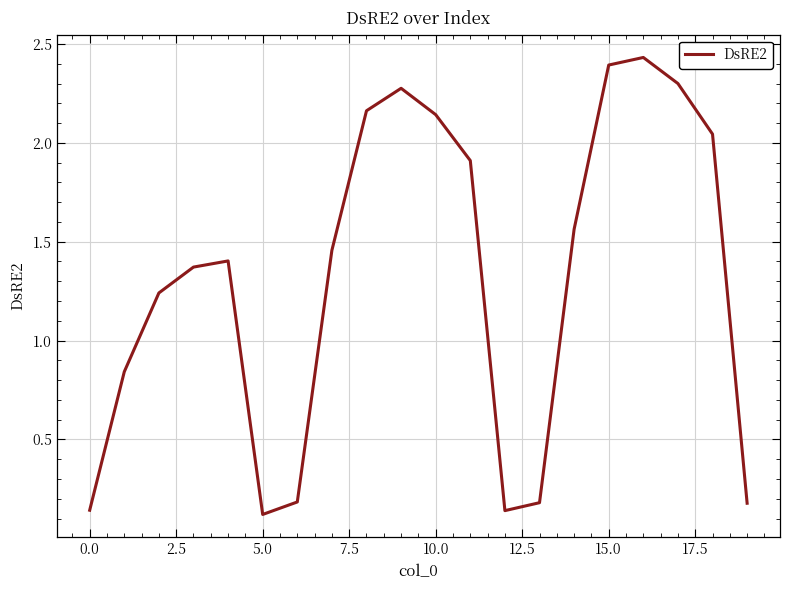

What is the difference between the maximum and minimum values?

2.3